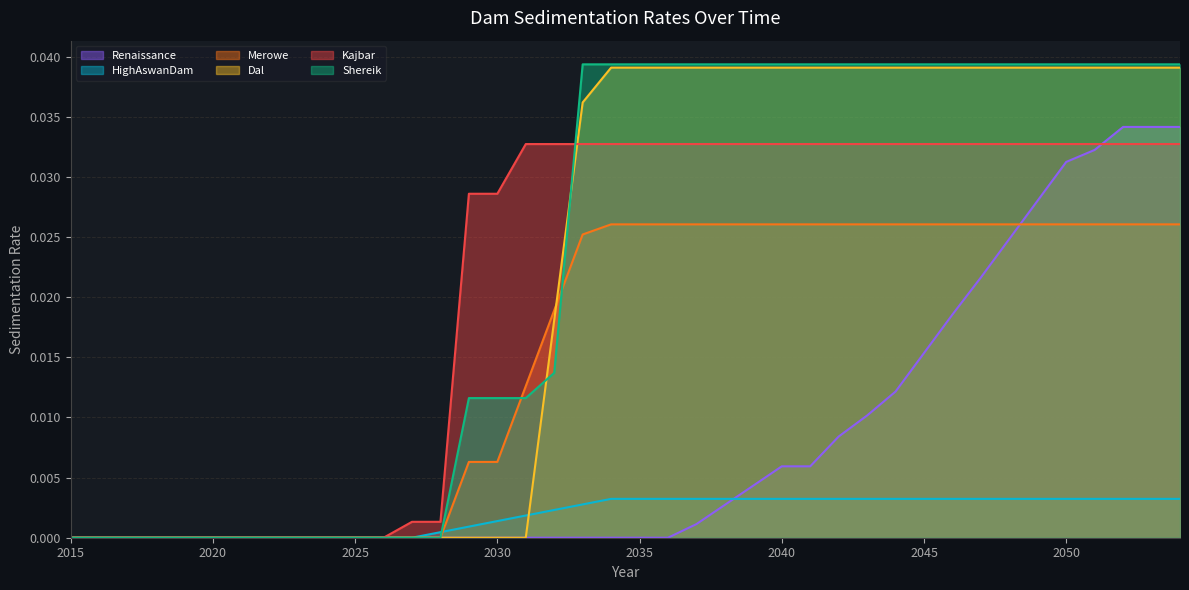

Where is Dal nearest to the value 0?

2015